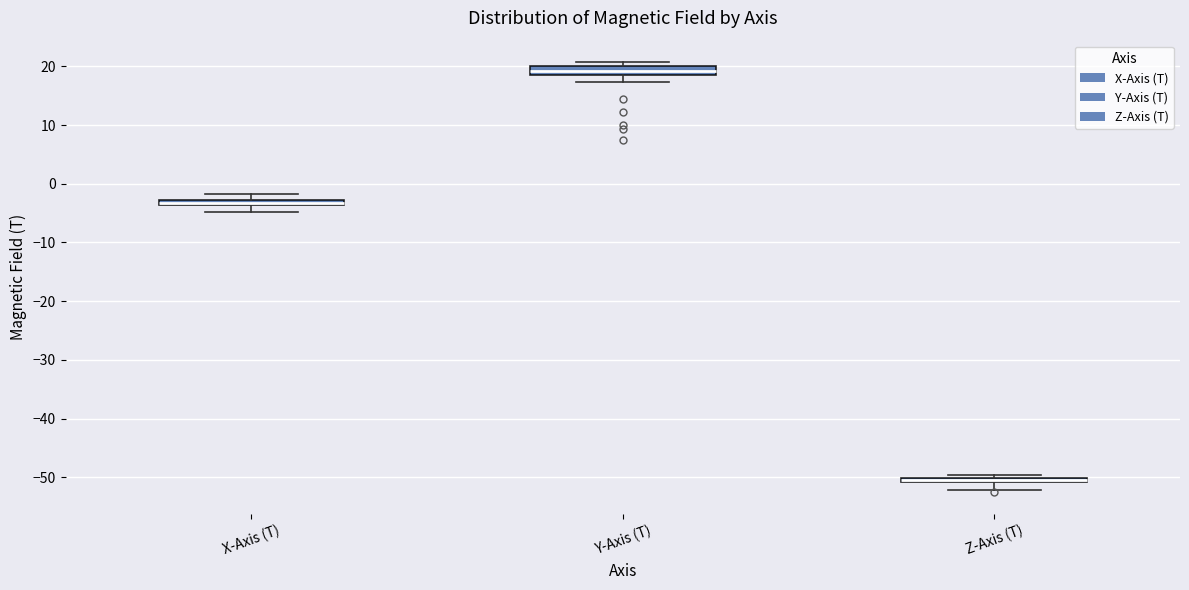

Where is the upper edge of the box for X-Axis (T) on the y-axis? The values are not printed on the chart, so give them approximately, as read against the axis.

-3